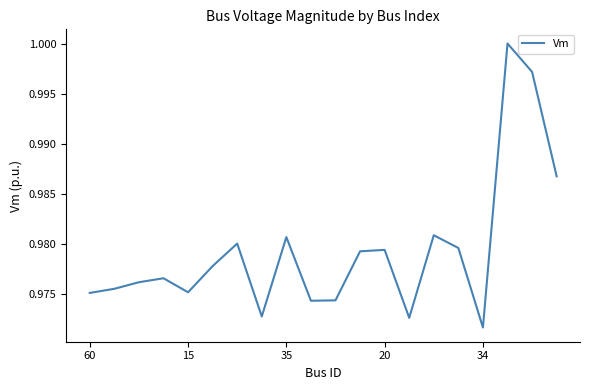

Does the chart display data point markers on the line(s)?

No